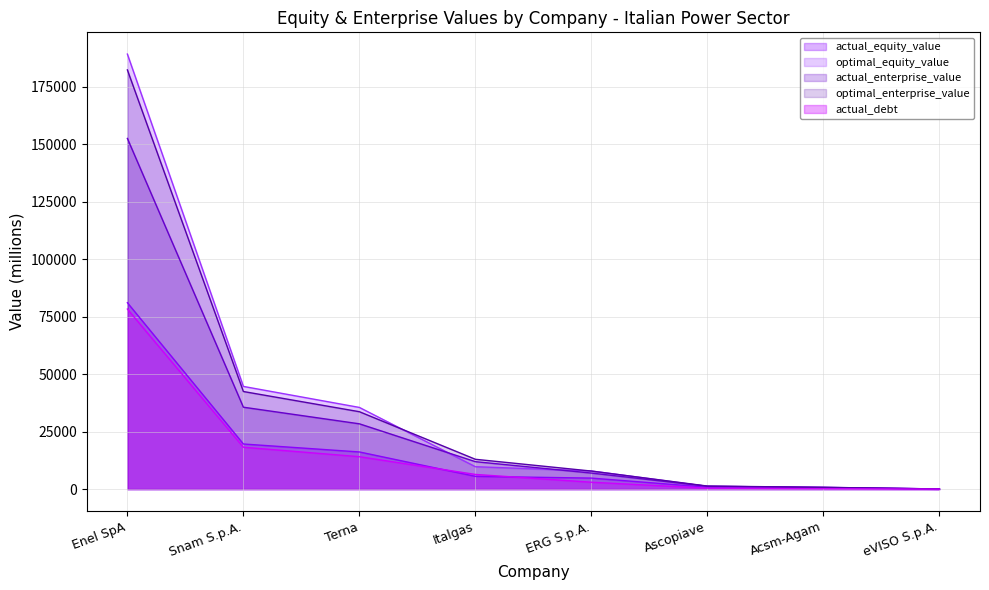

Where is optimal_enterprise_value nearest to the value 91194?

Snam S.p.A.